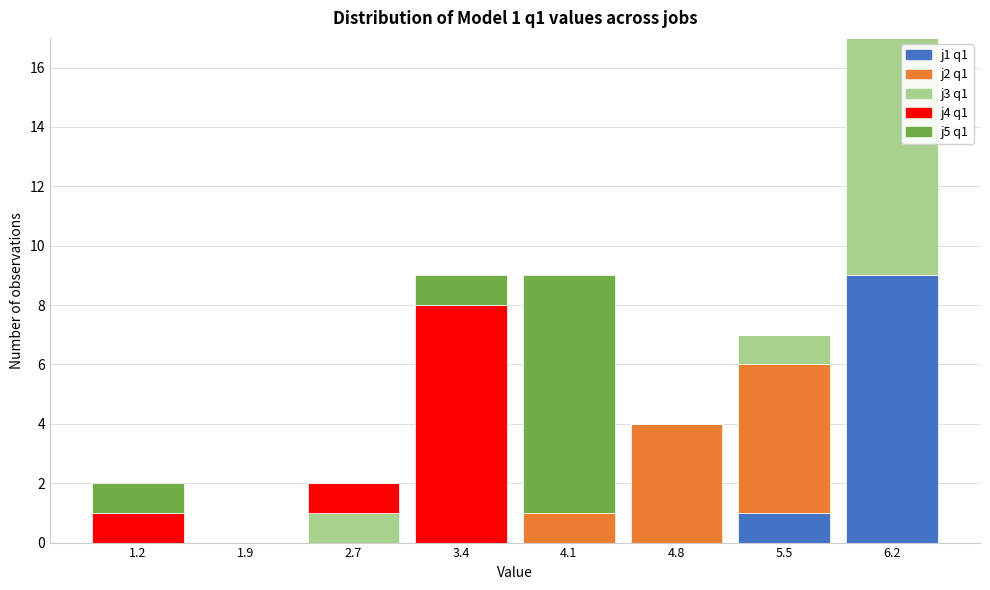

Which category has the highest value in the j1 q1 series?

6.2